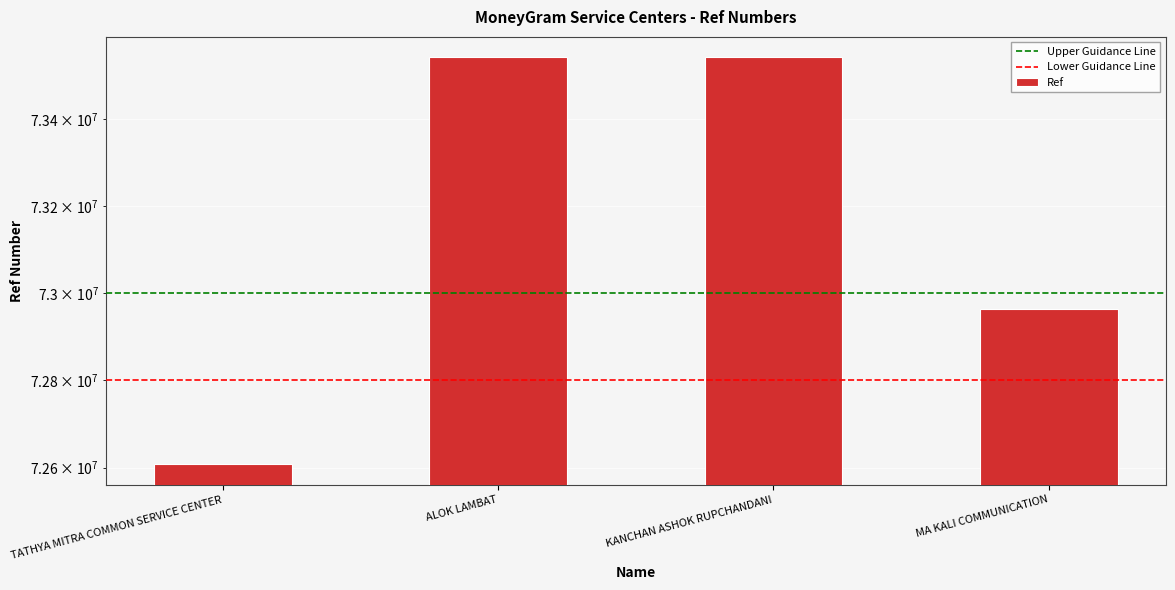

What value does the data have at TATHYA MITRA COMMON SERVICE CENTER, to the nearest 50?

72607750